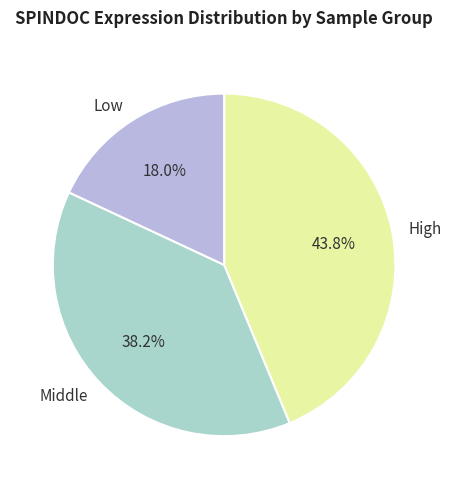

Does any single category account for the majority?

No